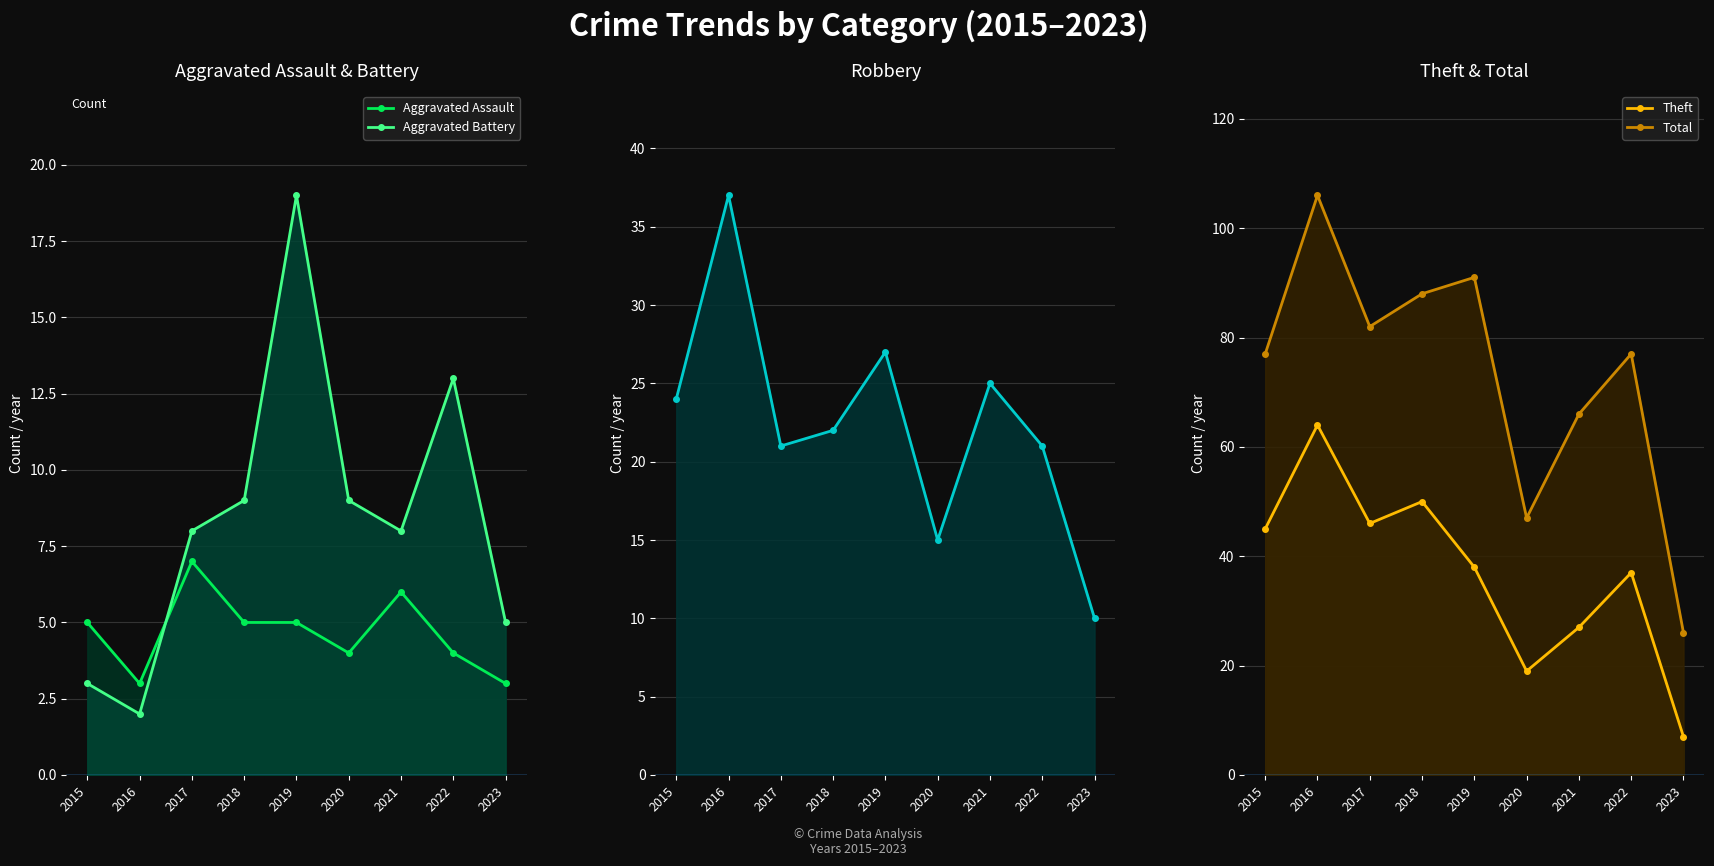

At which category is the sum across all series the highest?

2016